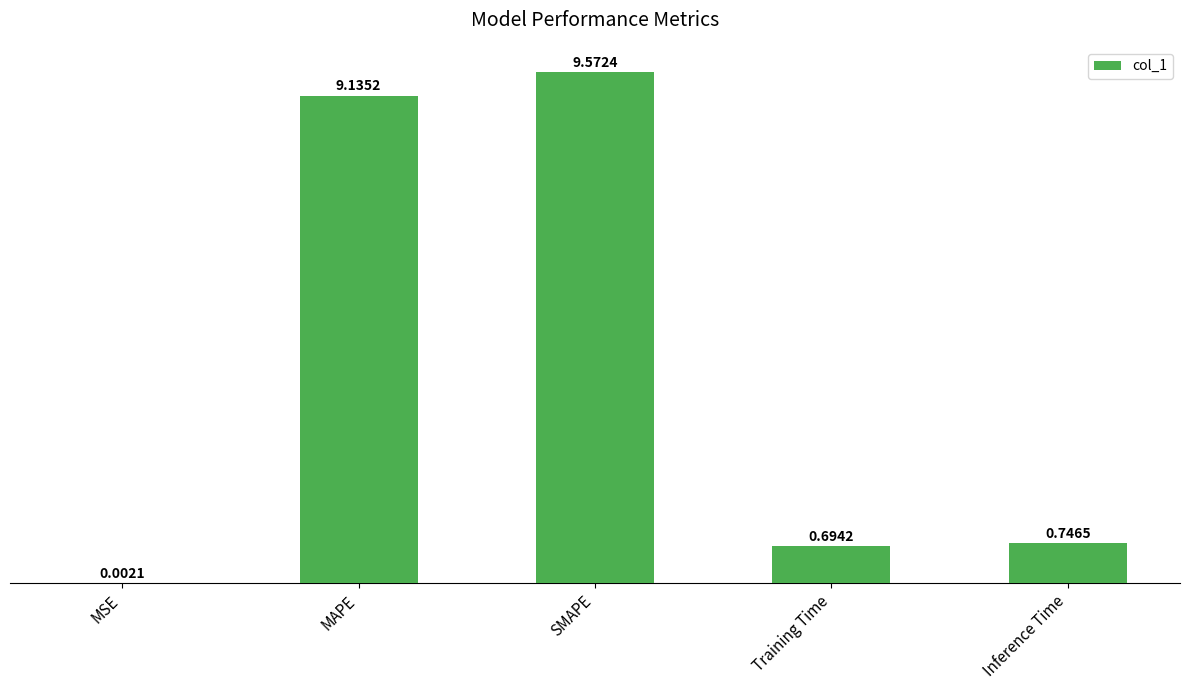

Is it true that the value at SMAPE is 9.6?

True